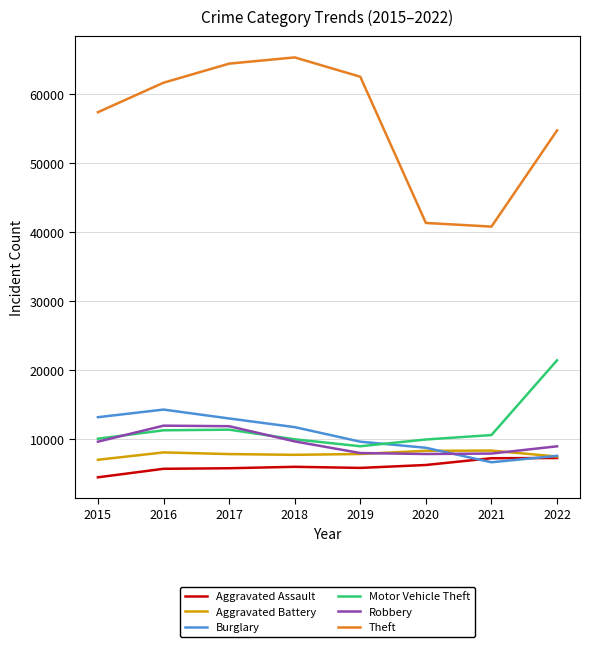

Which series has the largest range (max minus min)?

Theft